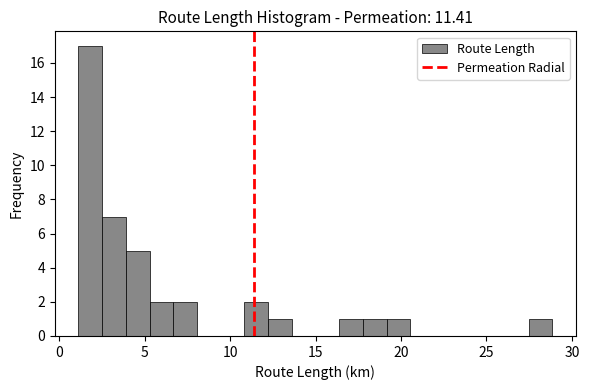

Read against the x-axis, roughly where is the centre of the tallest bar?

2.0